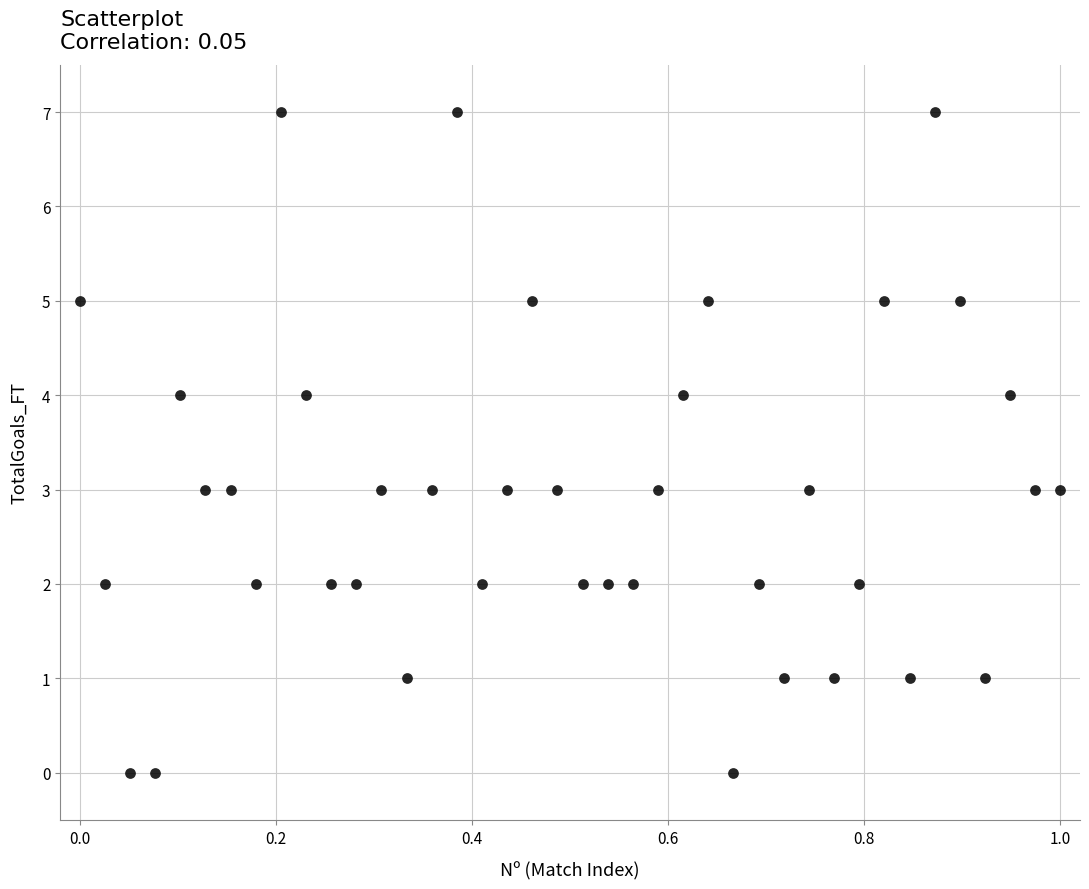

What is the range of Y values (max minus min)?

7